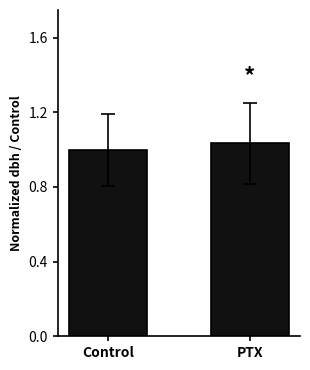

List the labels in order of value, smallest first.

Control, PTX